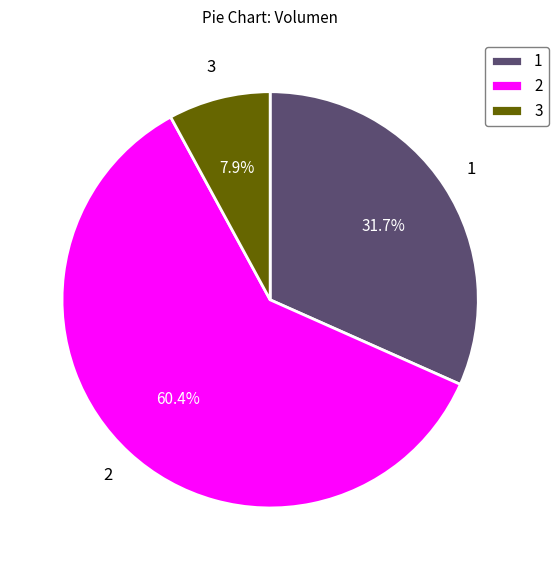

Which category accounts for the majority?

2